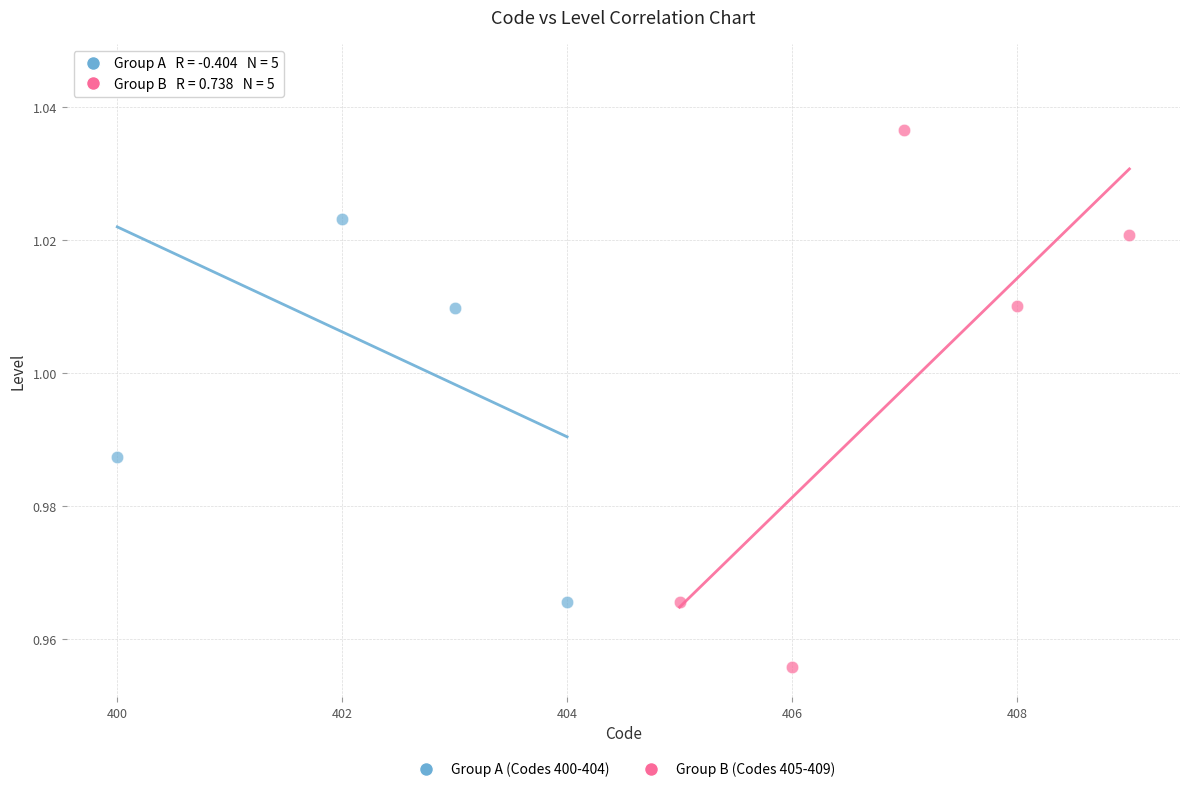

Which series reaches the minimum Y coordinate?

Group B (Codes 405-409)